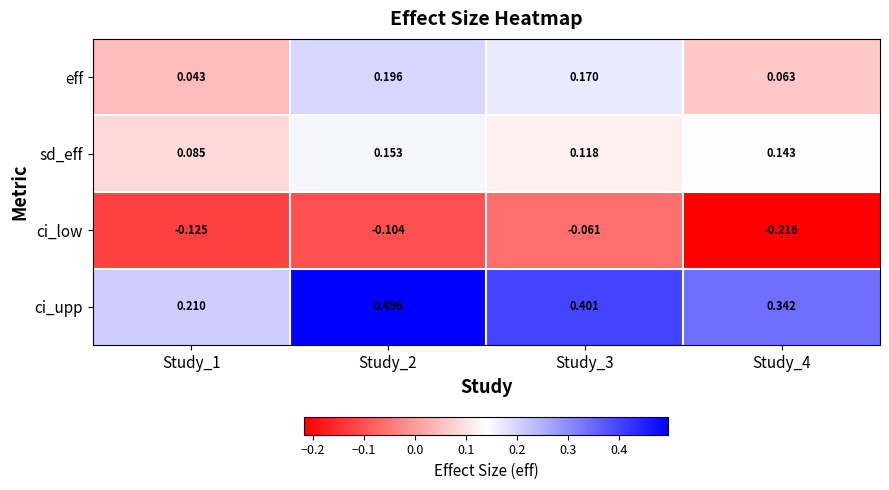

Count the number of categories in the chart.

4